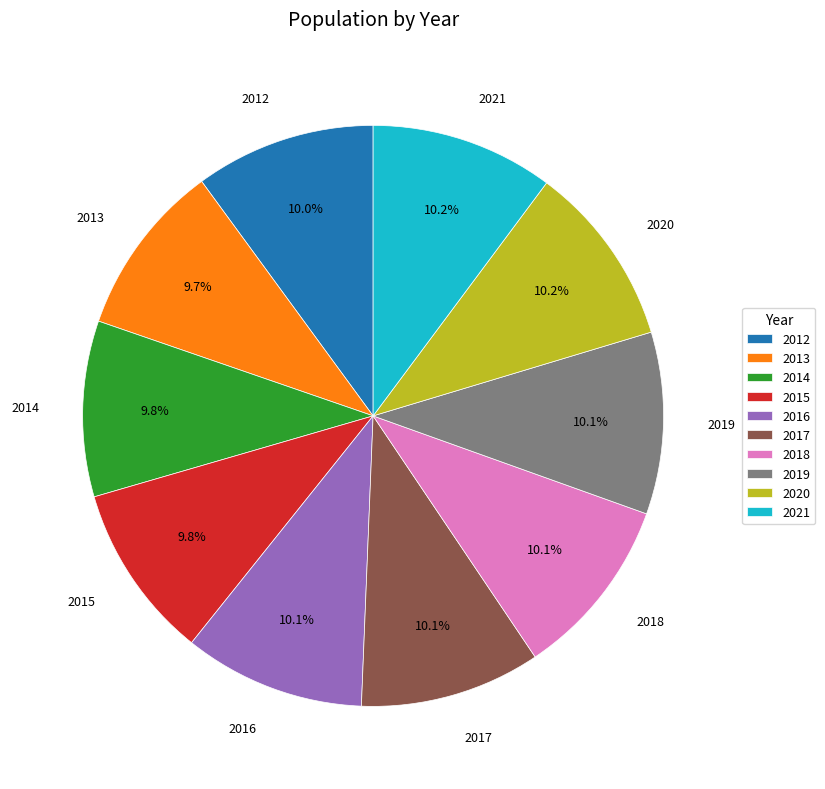

To the nearest percent, what percentage of the pie is 2019?

10%